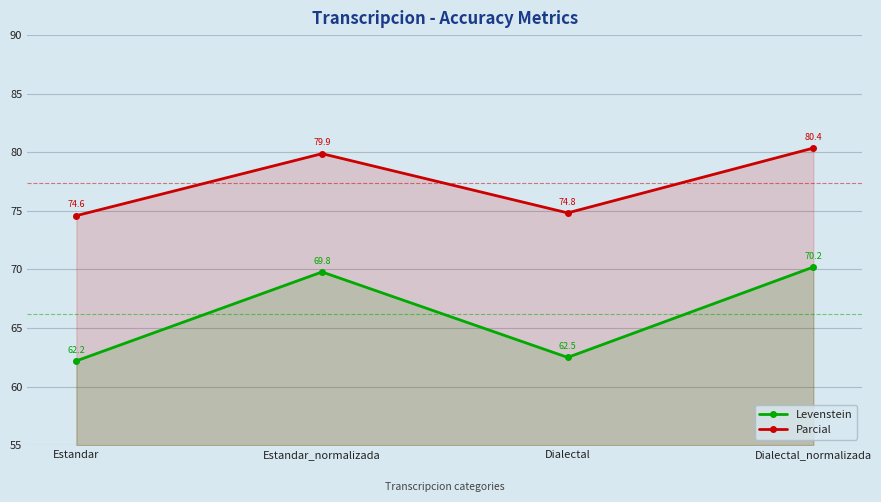

Is it true that Parcial equals 79.9 at Estandar_normalizada?

True